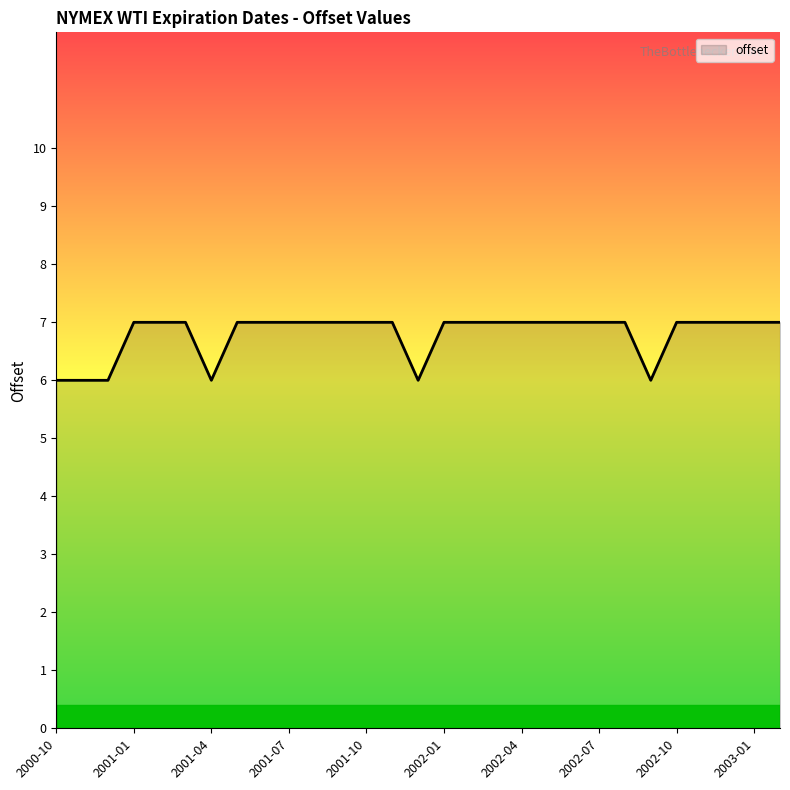

What is the difference between the maximum and minimum values?

1